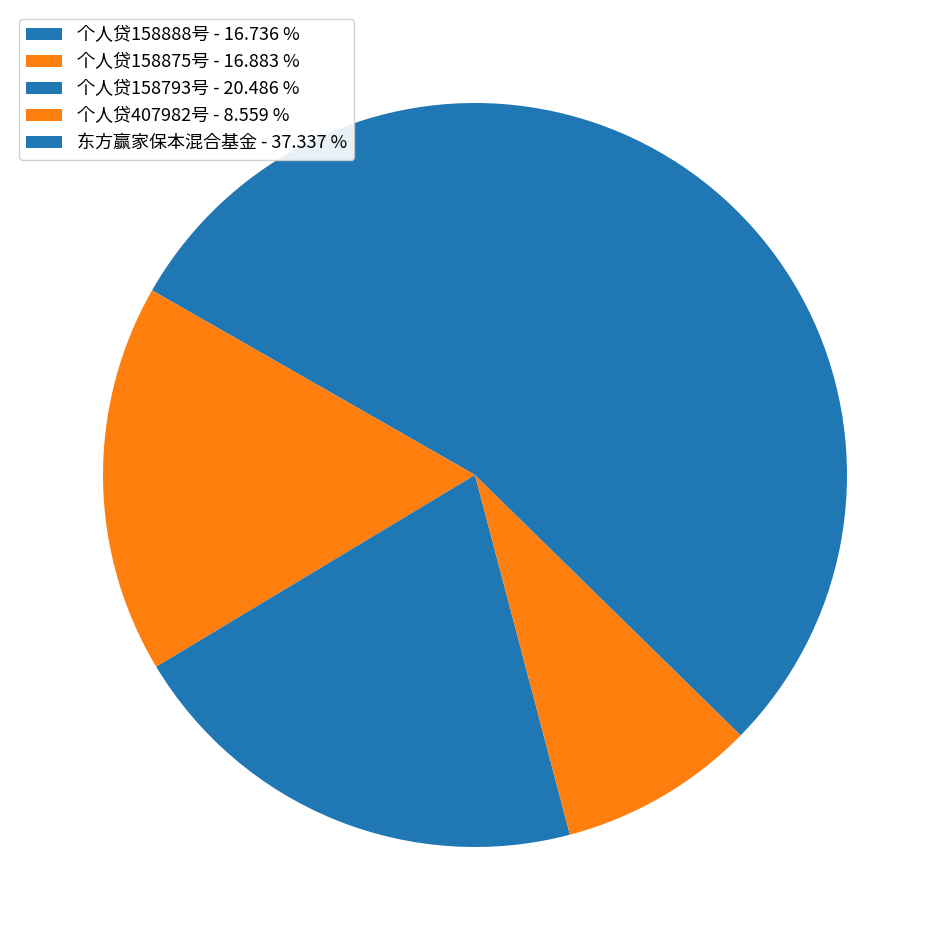

What is the change in value from 个人贷407982号 to 东方赢家保本混合基金?

+3491.9